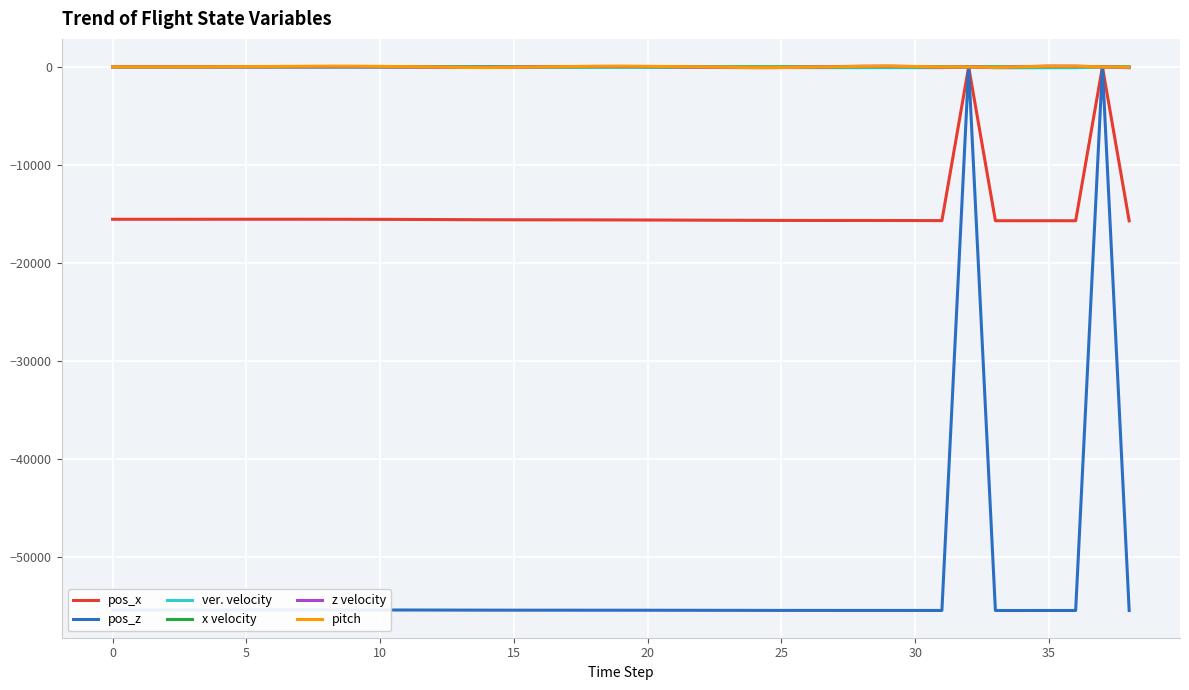

What is the minimum value for pos_z?

-55416.4